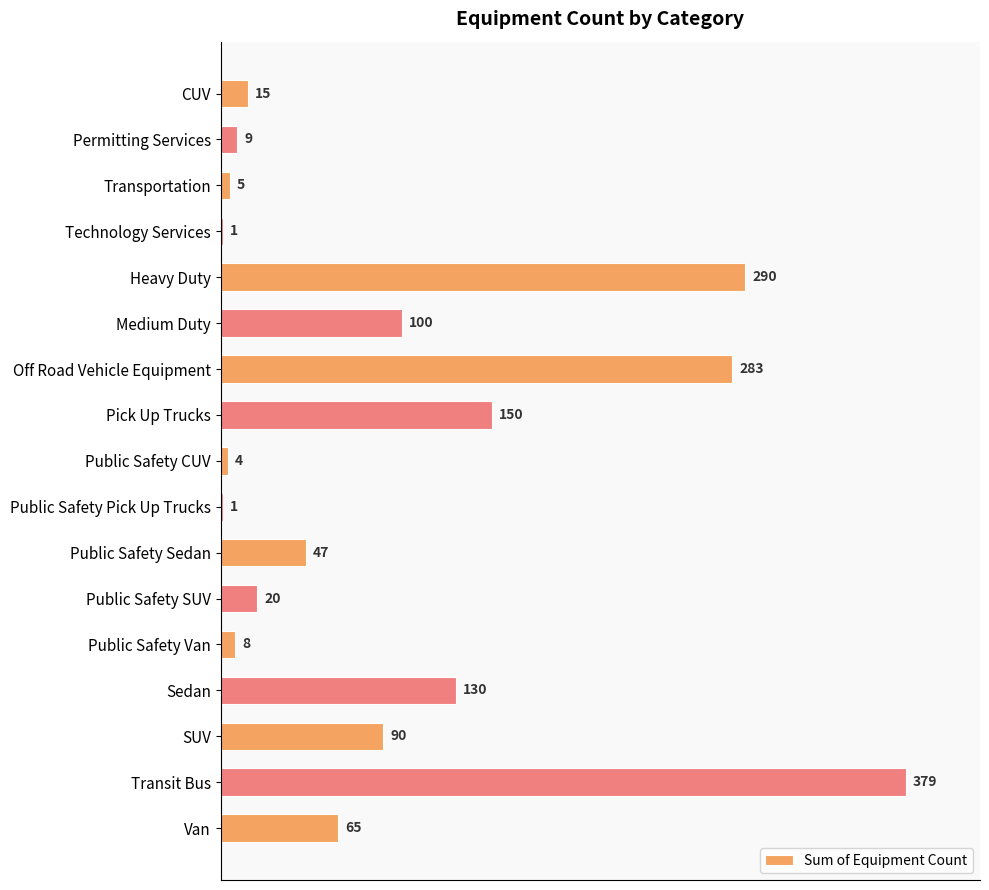

At which label is the value closest to 190?

Pick Up Trucks